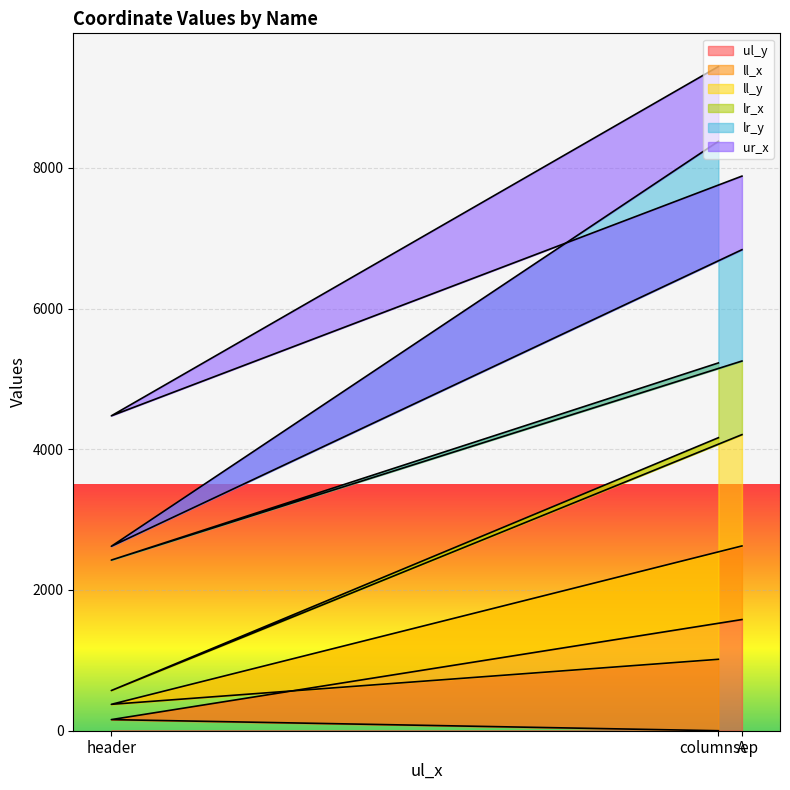

How many values in the ul_y series are below 158?

1